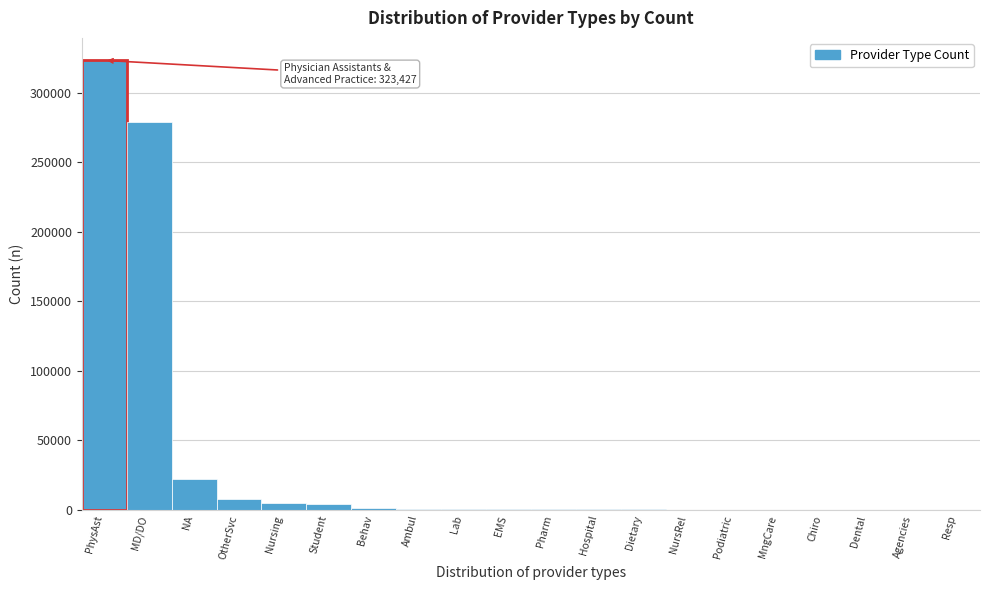

What is the maximum value shown in the chart?

323427